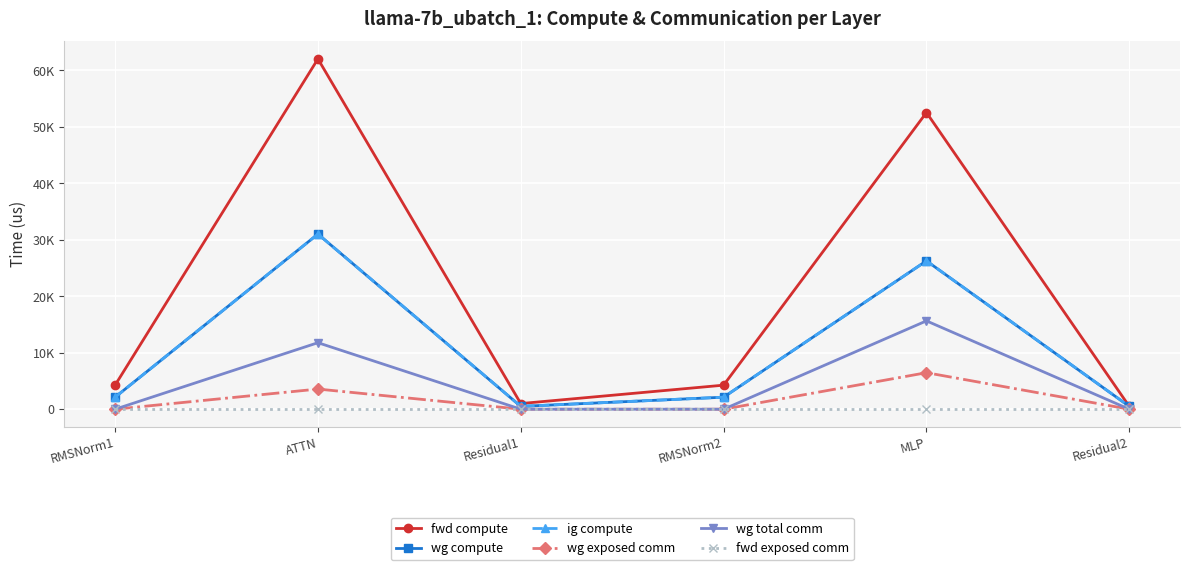

Is this an area chart (filled region under the line)?

No